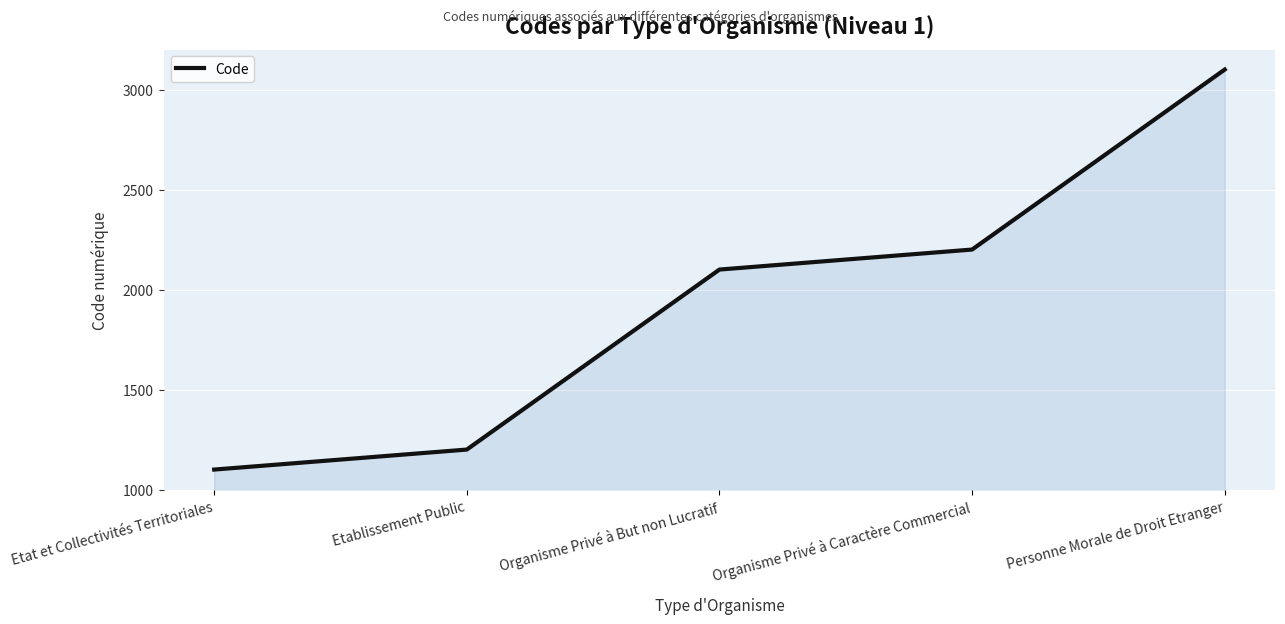

What is the sum of all values?

9700